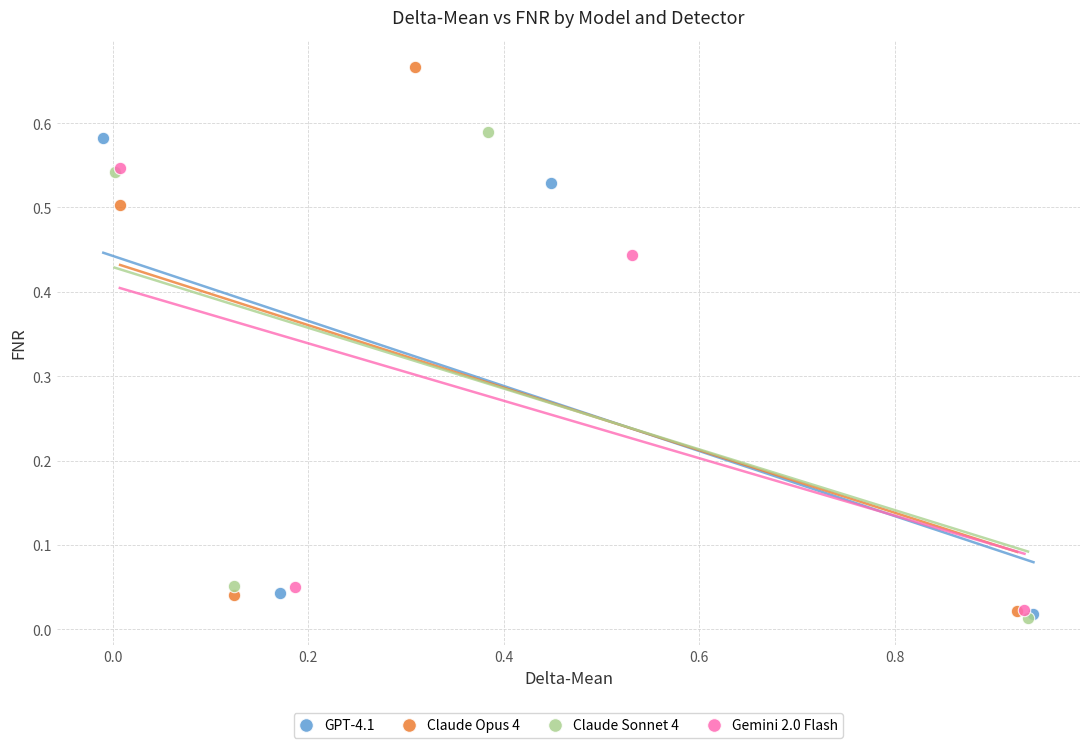

Which series has the largest Y range (max minus min)?

Claude Opus 4